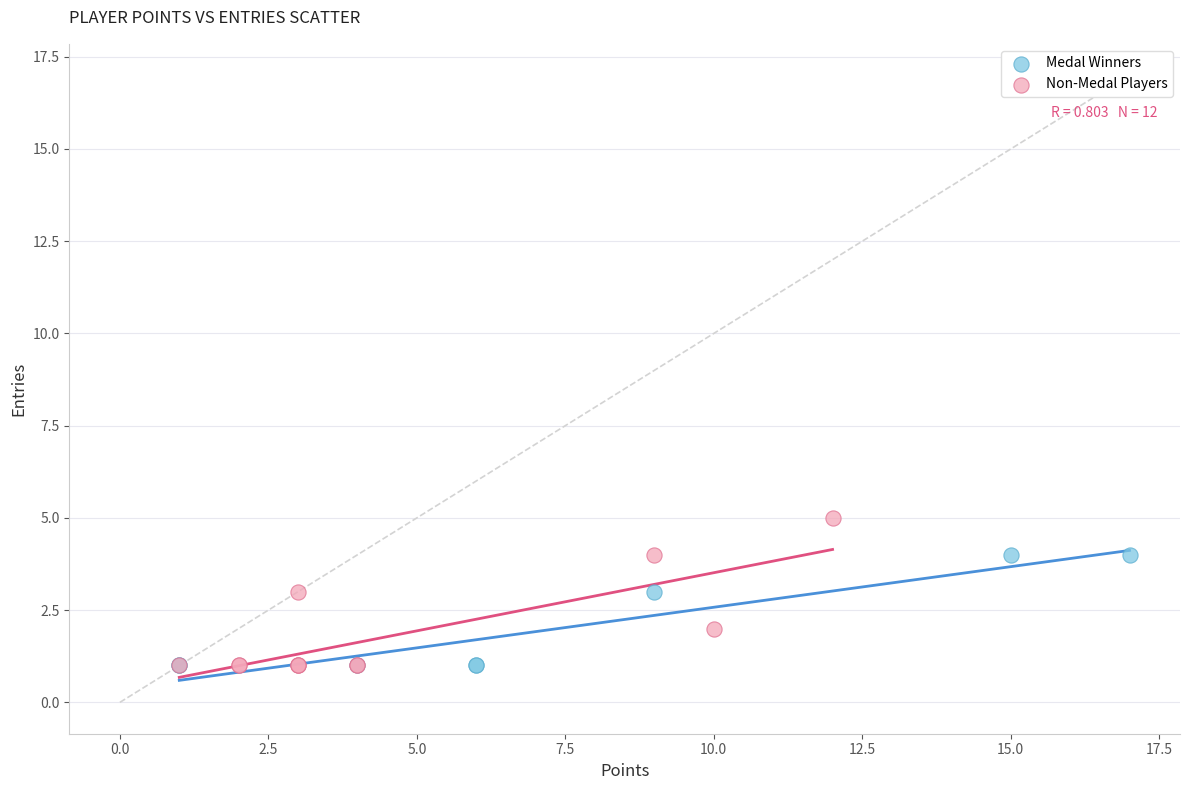

What are all the series names shown in the legend?

Medal Winners, Non-Medal Players